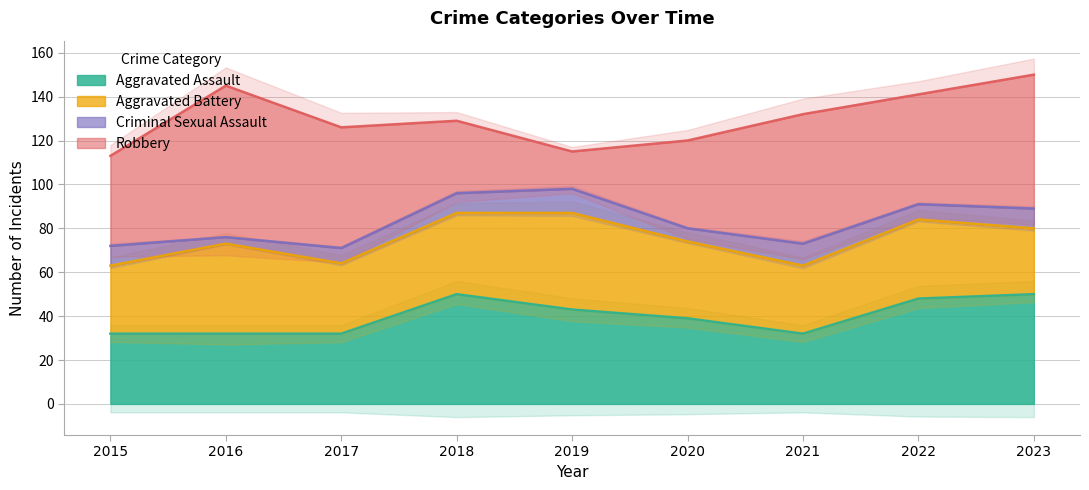

What are all the series names shown in the legend?

Aggravated Assault, Aggravated Battery, Criminal Sexual Assault, Robbery